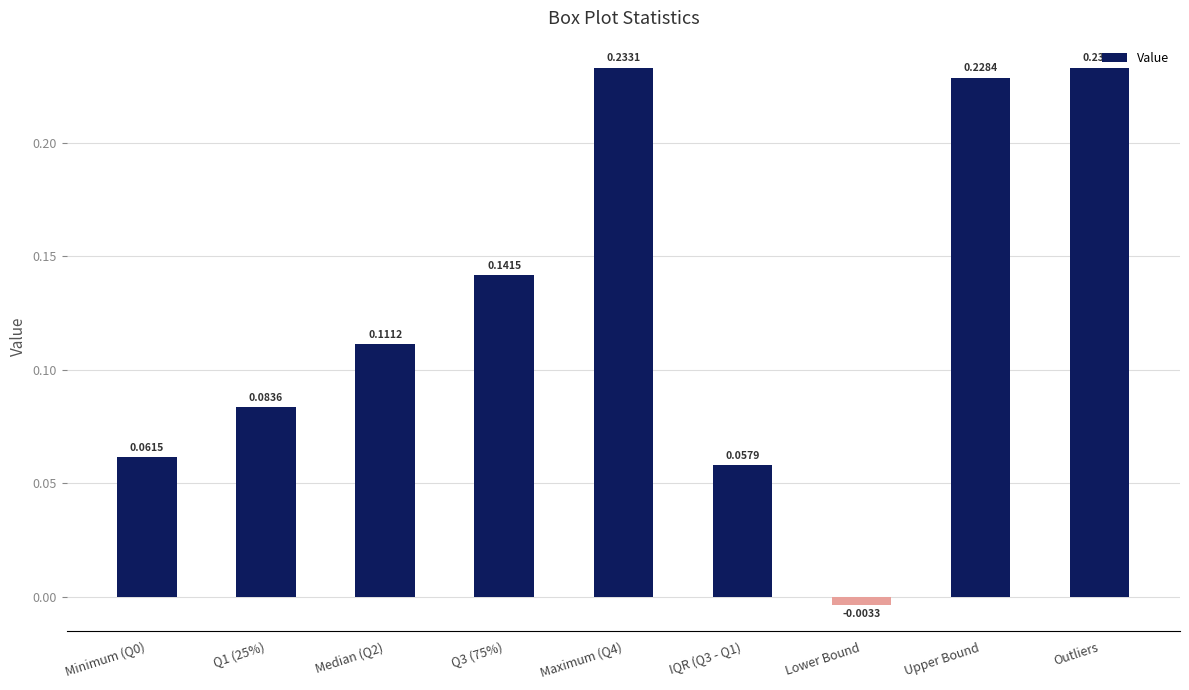

What is the change in value from Q1 (25%) to Maximum (Q4)?

+0.1